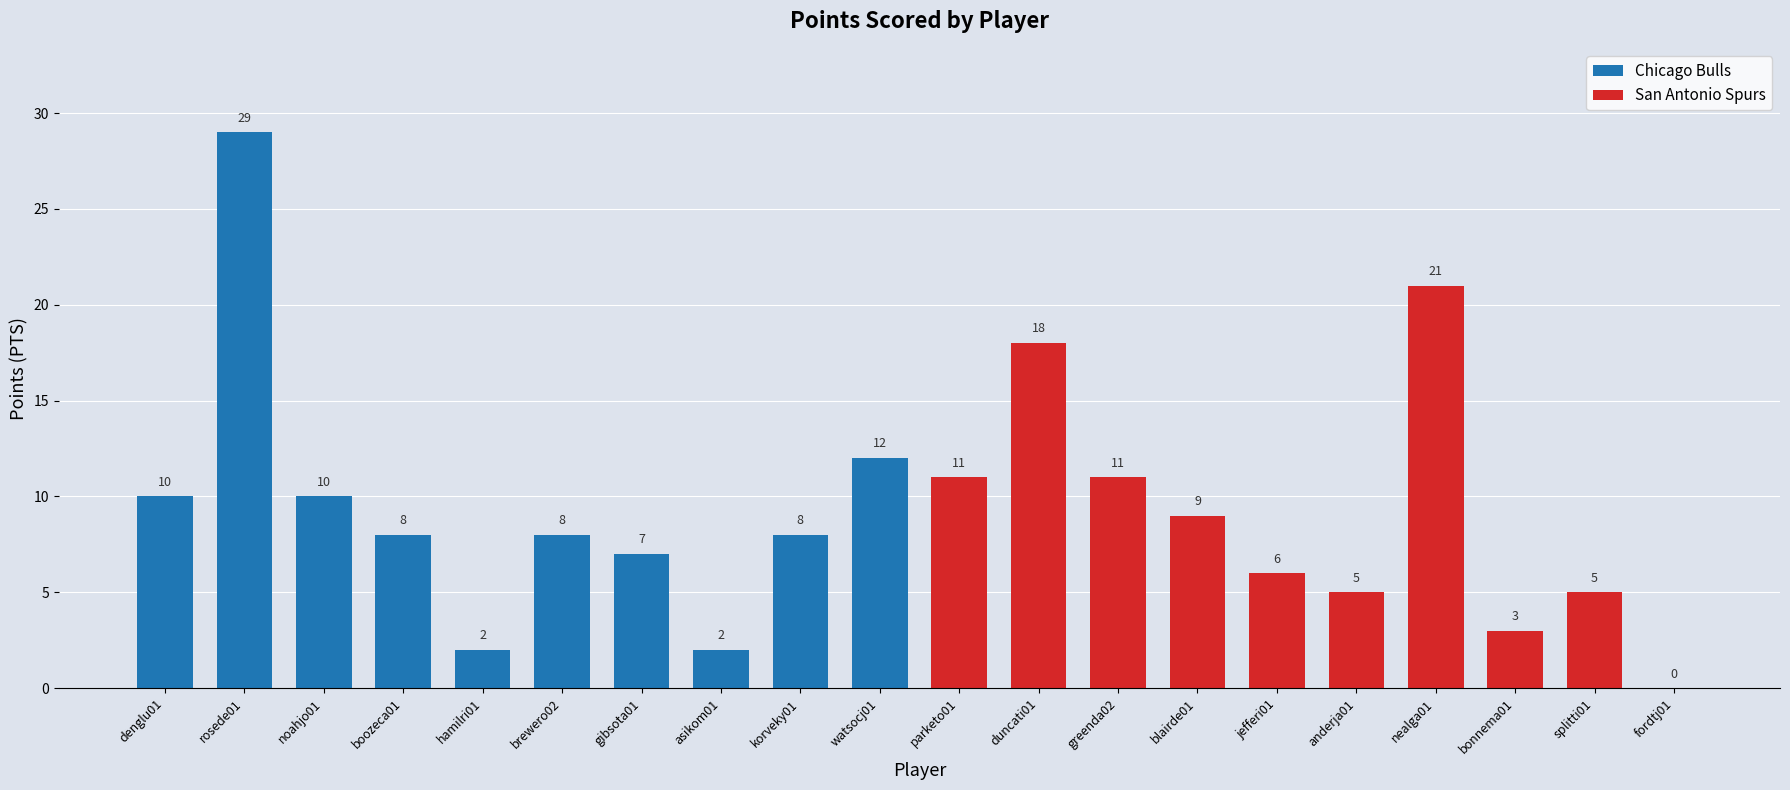

What is the maximum value shown in the chart?

29